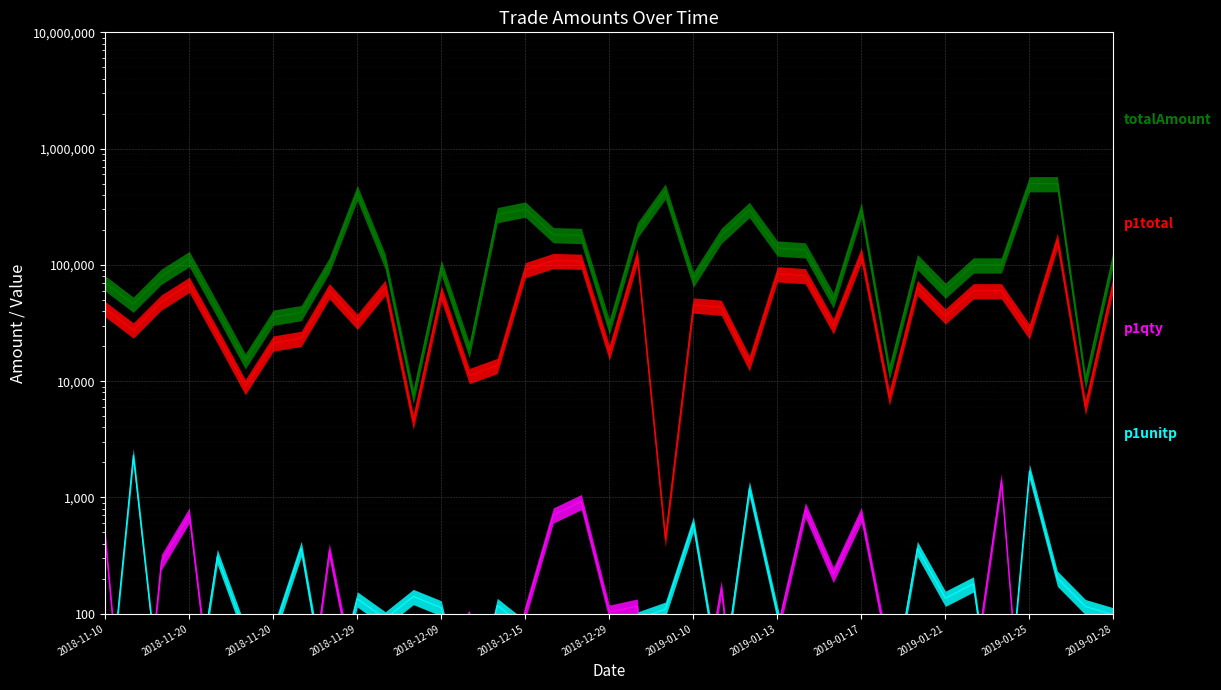

Which series has the largest range (max minus min)?

totalAmount